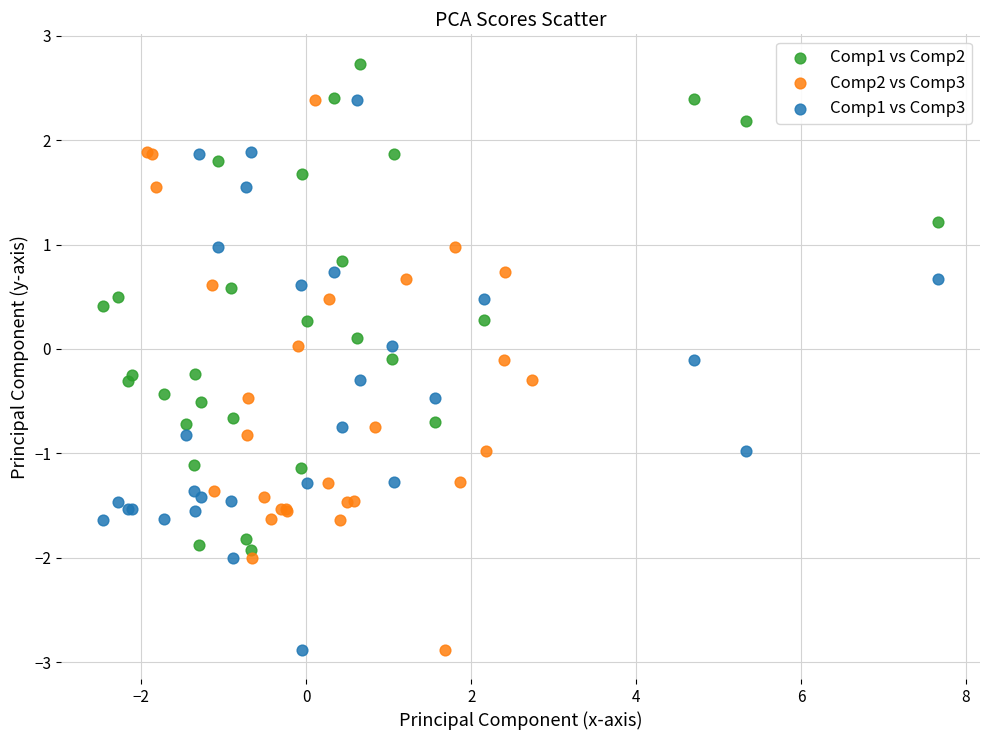

Which series reaches the maximum Y coordinate?

Comp1 vs Comp2